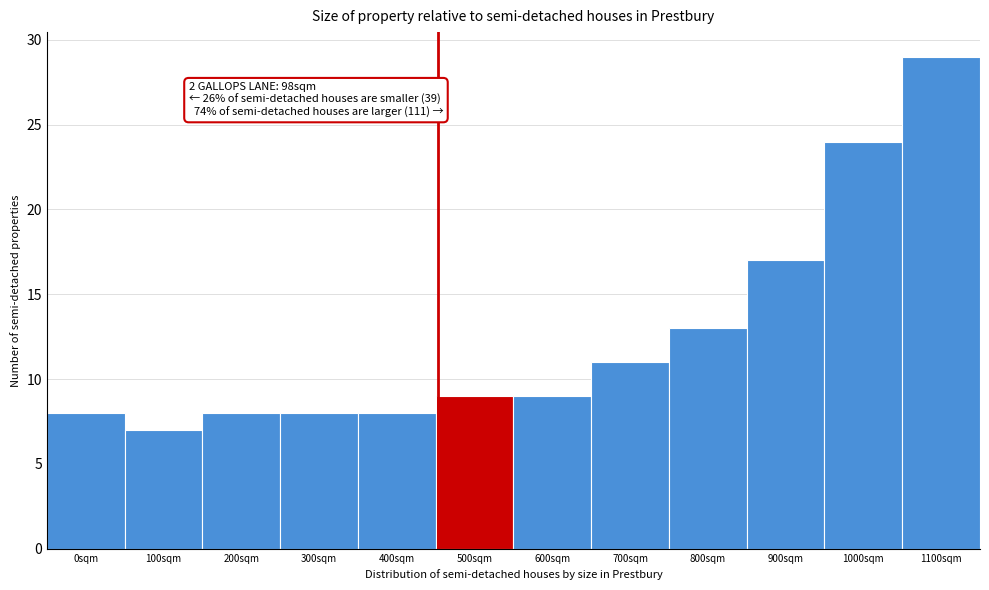

Reading left to right, what are all the values shown in this chart?

8	7	8	8	8	9	9	11	13	17	24	29